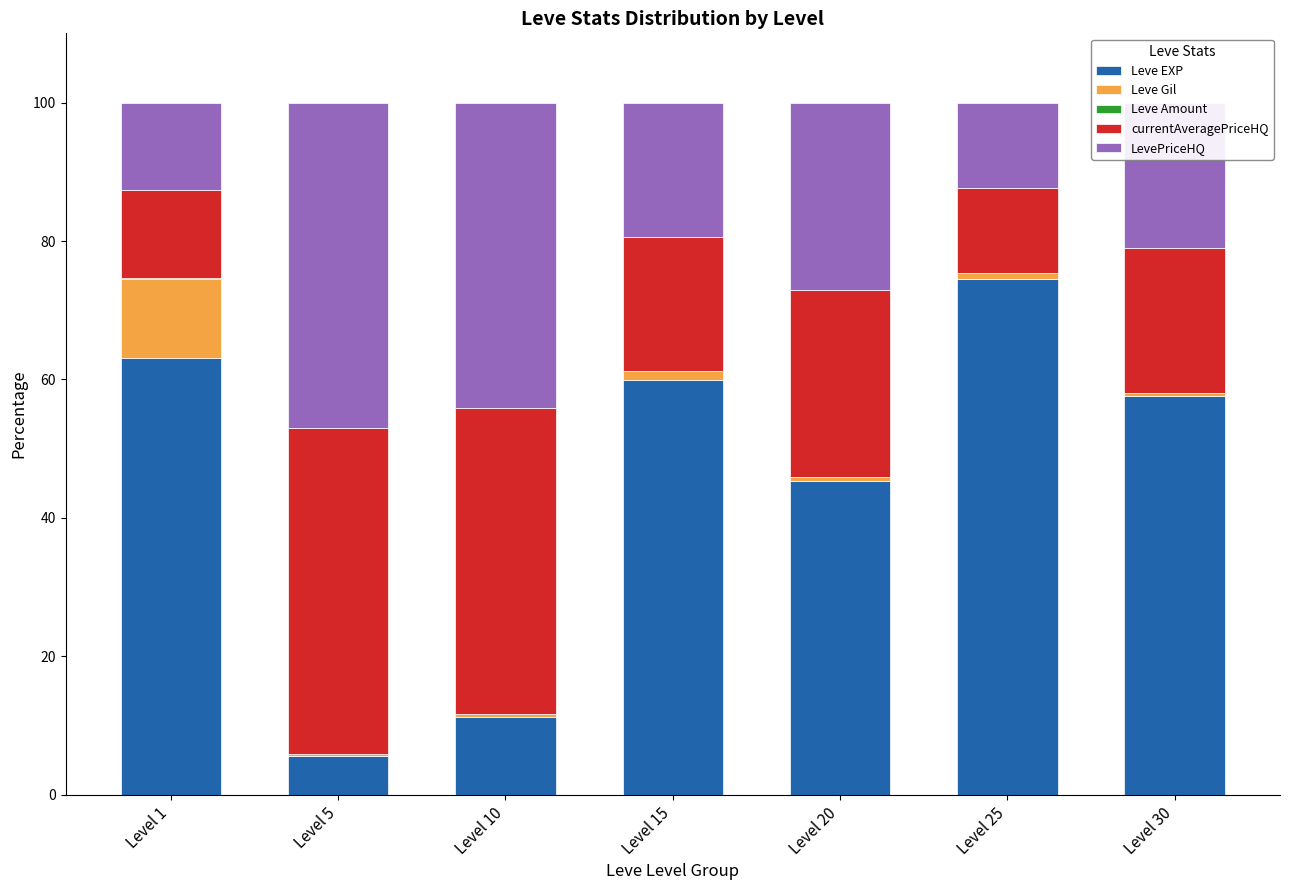

Where is Leve EXP nearest to the value 40?

Level 20